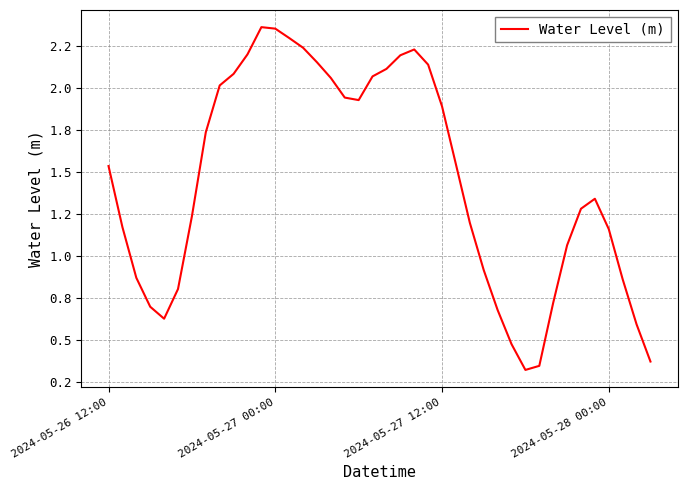

Does the chart display data point markers on the line(s)?

No